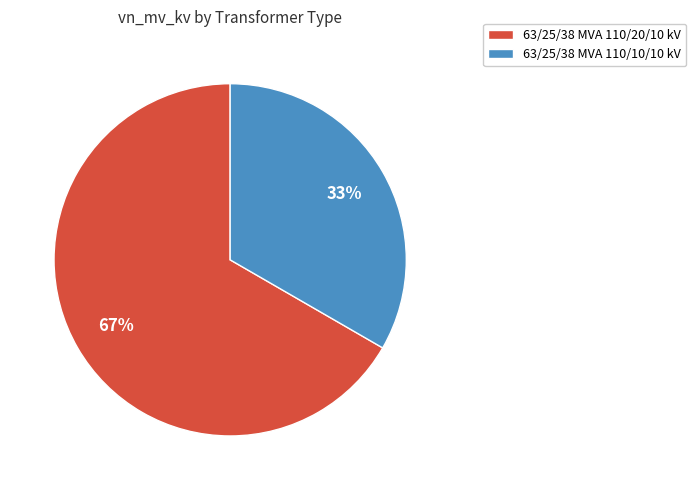

What is the ratio of the value at 63/25/38 MVA 110/10/10 kV to the value at 63/25/38 MVA 110/20/10 kV?

0.5